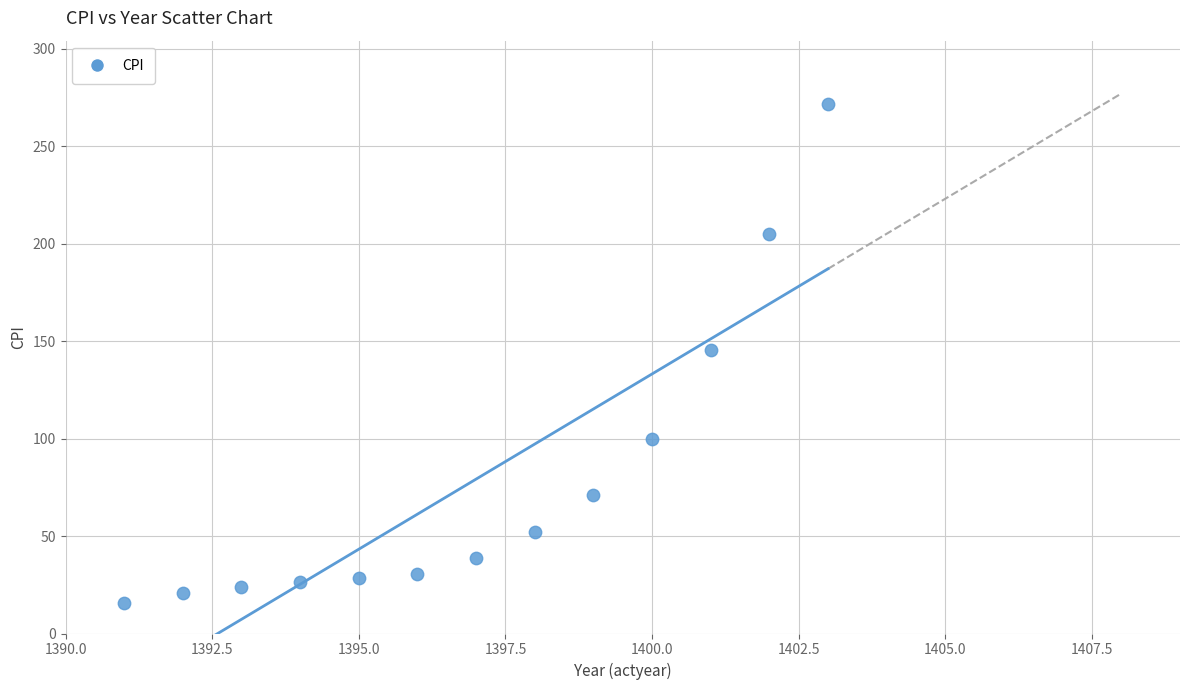

What is the range of X values (max minus min)?

12.0